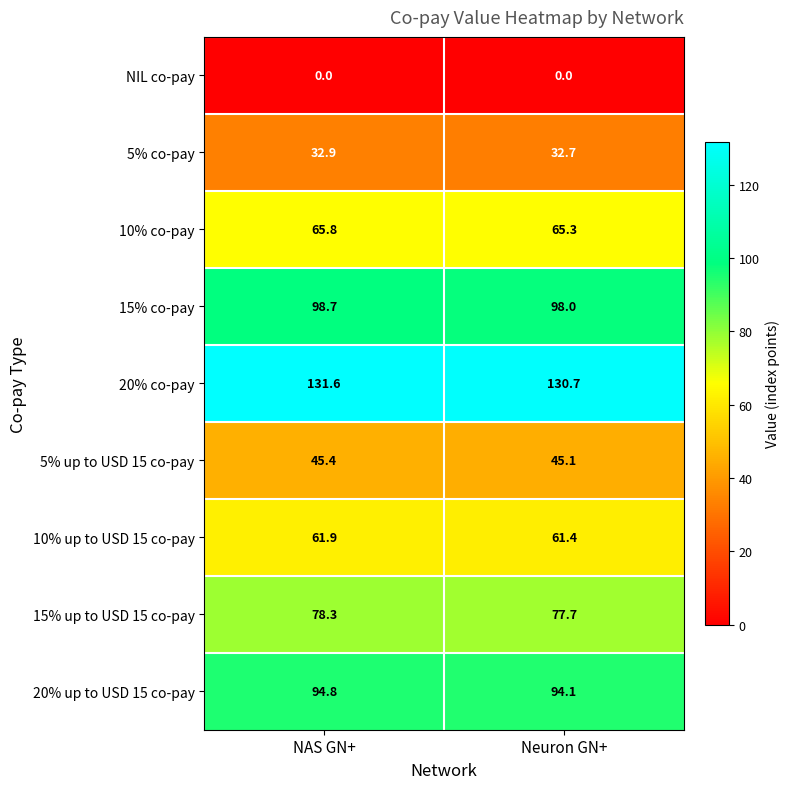

At which category is the sum across all series the highest?

NAS GN+